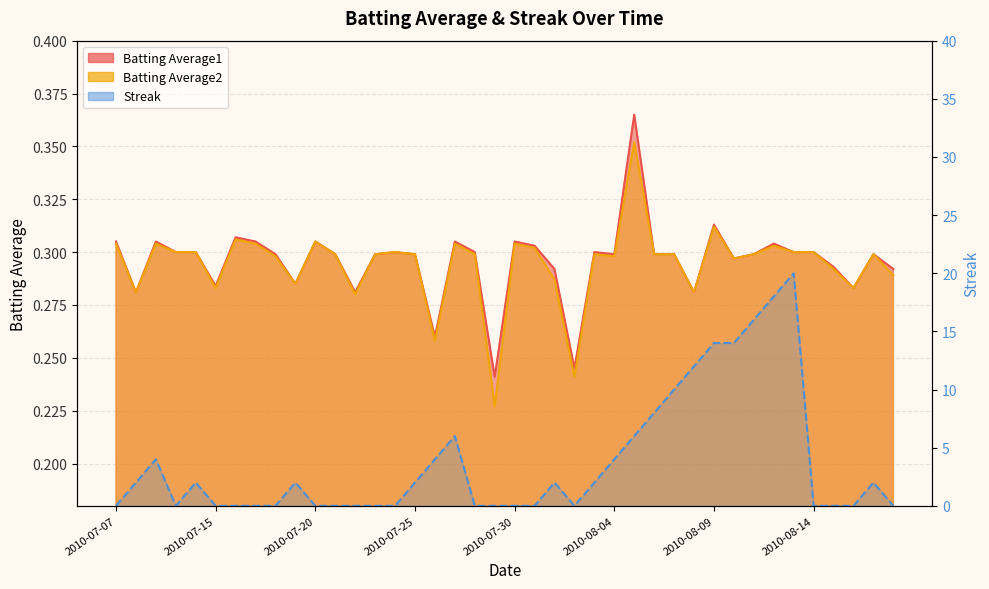

Which series has the largest total across all categories?

Streak